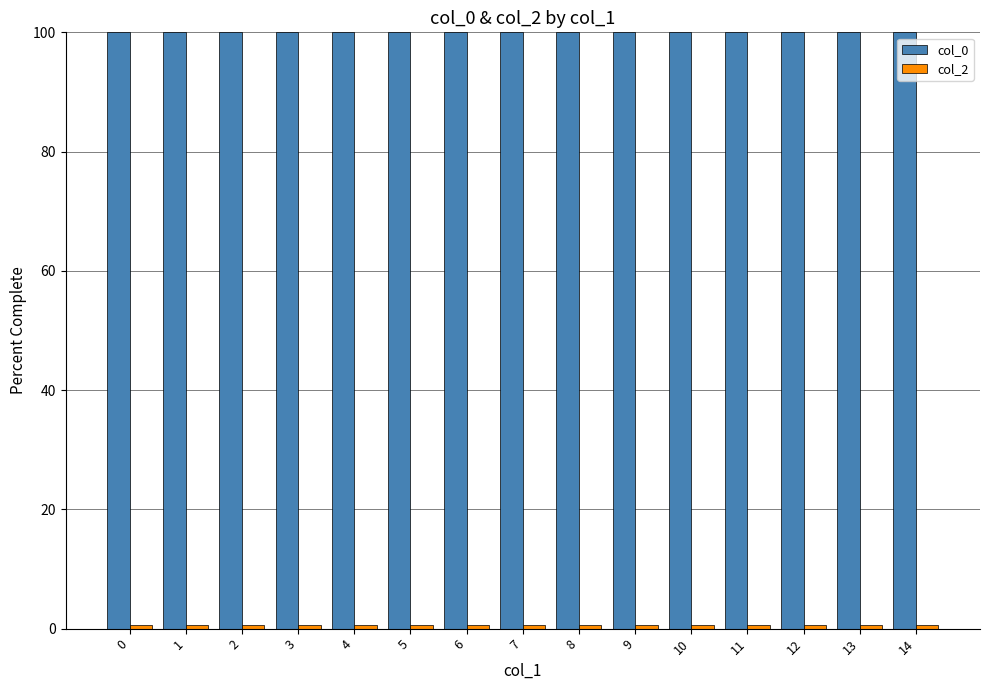

Which series has the largest total across all categories?

col_0